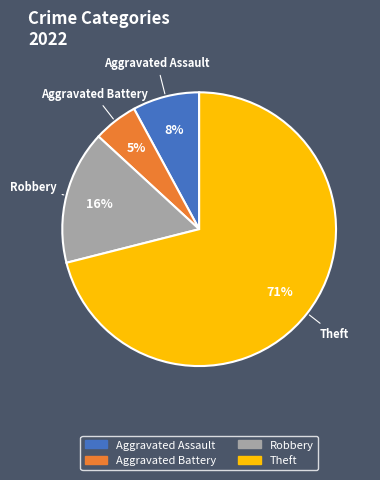

How many slices are in this pie chart?

4